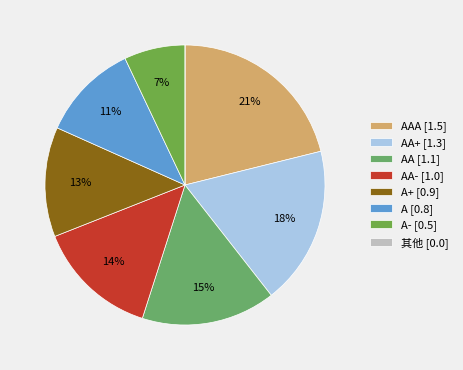

Rank the categories by value from highest to lowest.

AAA, AA+, AA, AA-, A+, A, A-, 其他